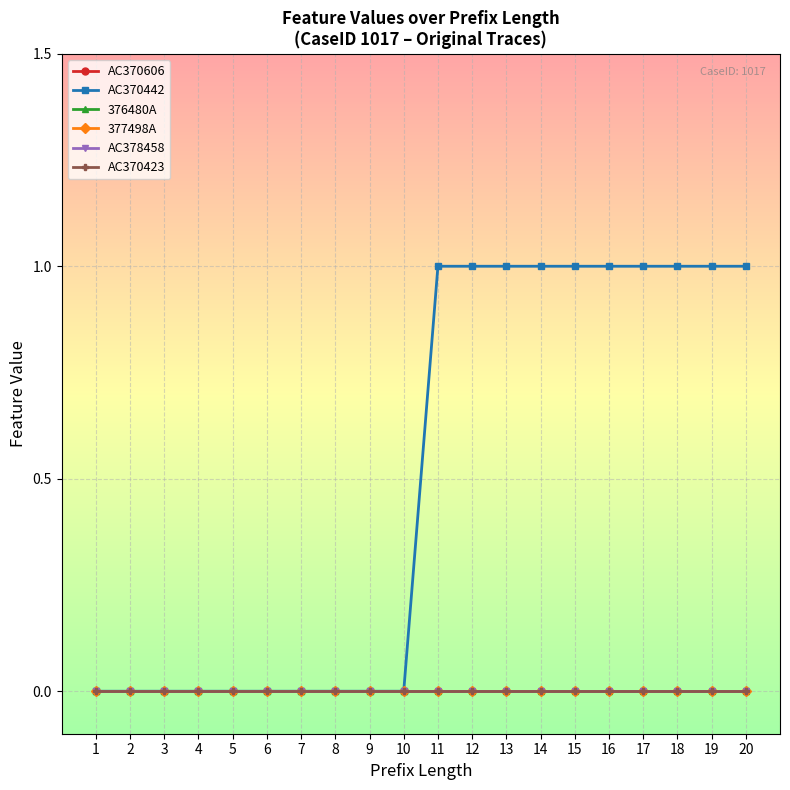

Reading left to right, what are all the values shown in this chart?

AC370606: 1=0	2=0	3=0	4=0	5=0	6=0	7=0	8=0	9=0	10=0	11=0	12=0	13=0	14=0	15=0	16=0	17=0	18=0	19=0	20=0
AC370442: 1=0	2=0	3=0	4=0	5=0	6=0	7=0	8=0	9=0	10=0	11=1	12=1	13=1	14=1	15=1	16=1	17=1	18=1	19=1	20=1
376480A: 1=0	2=0	3=0	4=0	5=0	6=0	7=0	8=0	9=0	10=0	11=0	12=0	13=0	14=0	15=0	16=0	17=0	18=0	19=0	20=0
377498A: 1=0	2=0	3=0	4=0	5=0	6=0	7=0	8=0	9=0	10=0	11=0	12=0	13=0	14=0	15=0	16=0	17=0	18=0	19=0	20=0
AC378458: 1=0	2=0	3=0	4=0	5=0	6=0	7=0	8=0	9=0	10=0	11=0	12=0	13=0	14=0	15=0	16=0	17=0	18=0	19=0	20=0
AC370423: 1=0	2=0	3=0	4=0	5=0	6=0	7=0	8=0	9=0	10=0	11=0	12=0	13=0	14=0	15=0	16=0	17=0	18=0	19=0	20=0